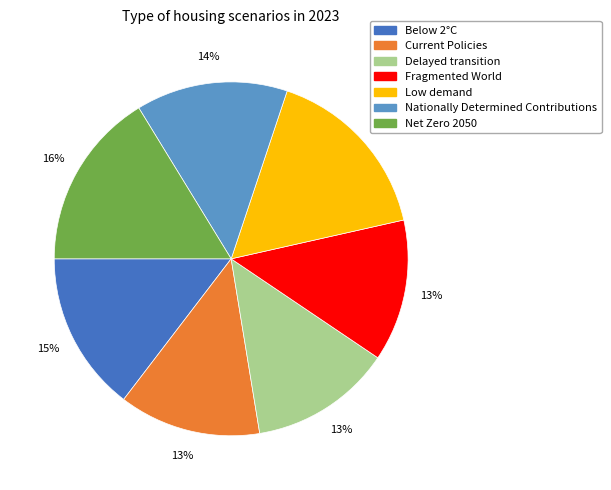

To the nearest percent, what portion does Below 2°C represent?

15%